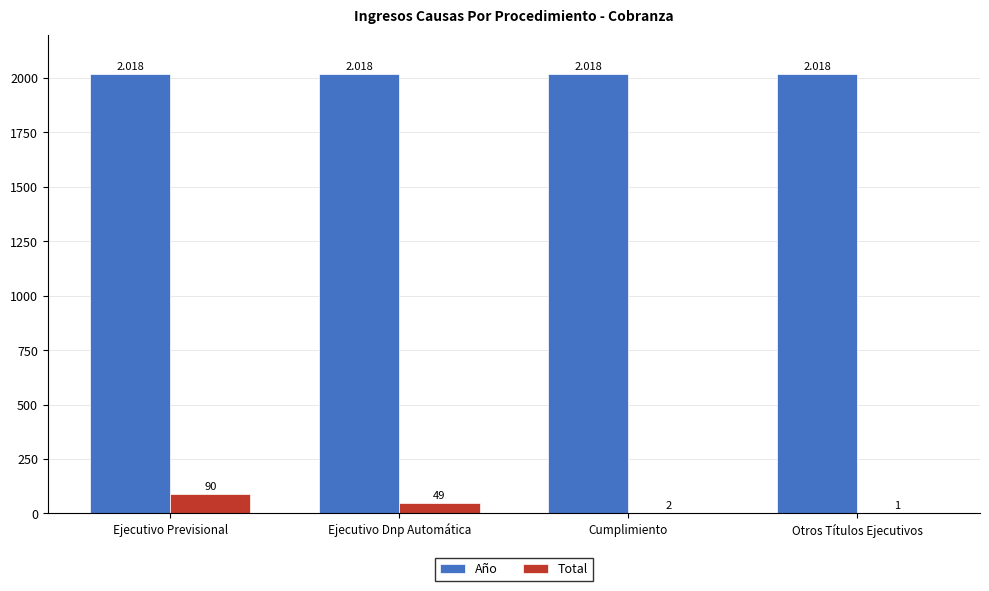

At which category is the sum across all series the highest?

Ejecutivo Previsional